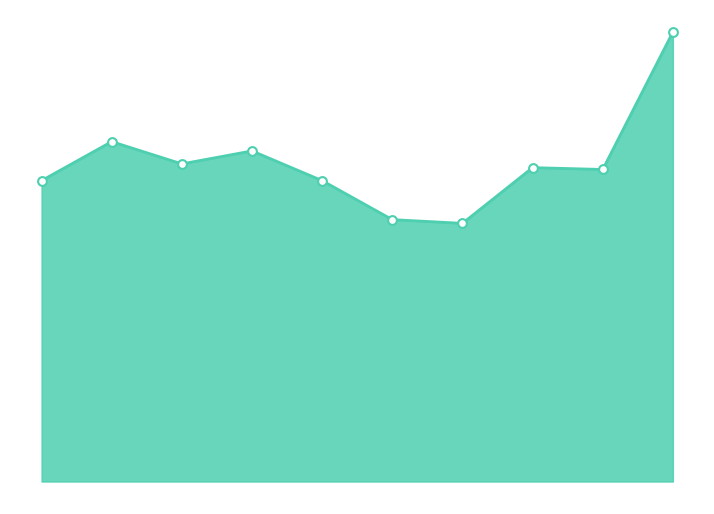

Does the chart have visible grid lines?

No